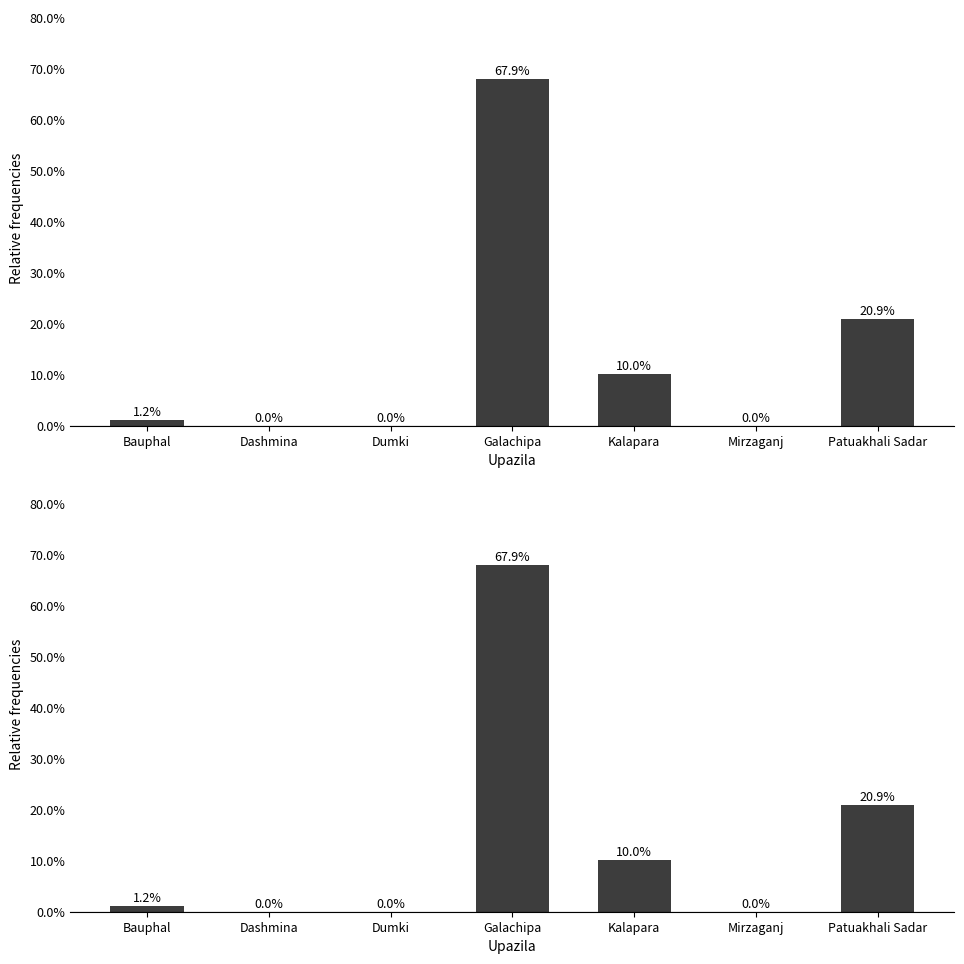

Does the chart contain stacked bars?

No